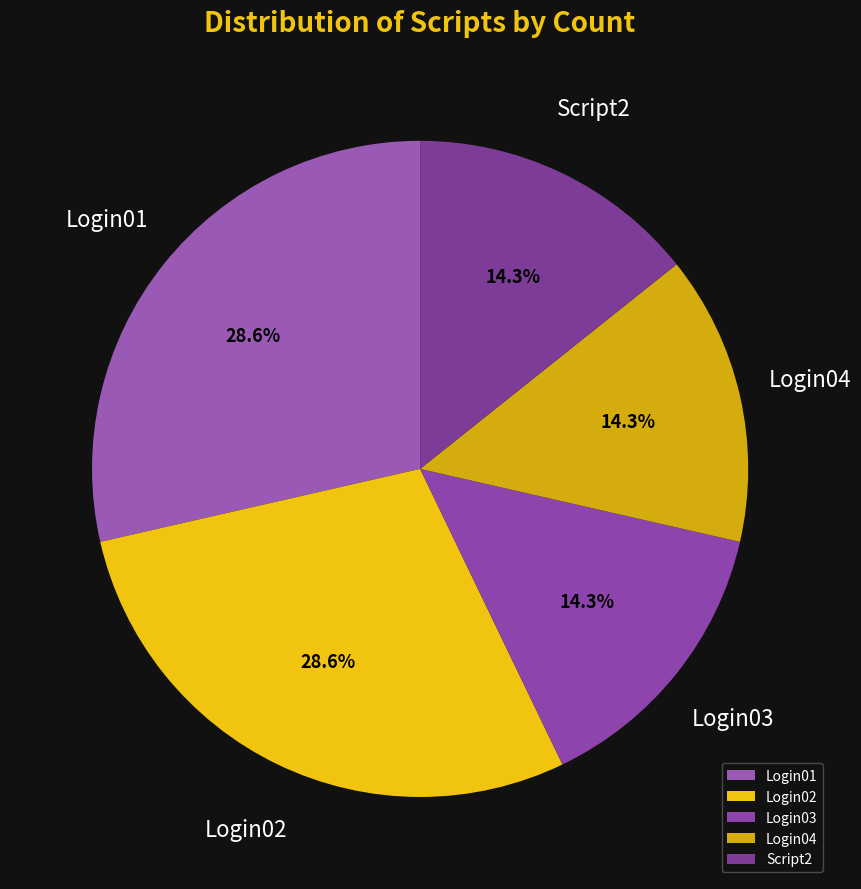

What percentage is NOT represented by Login01?

71.4%